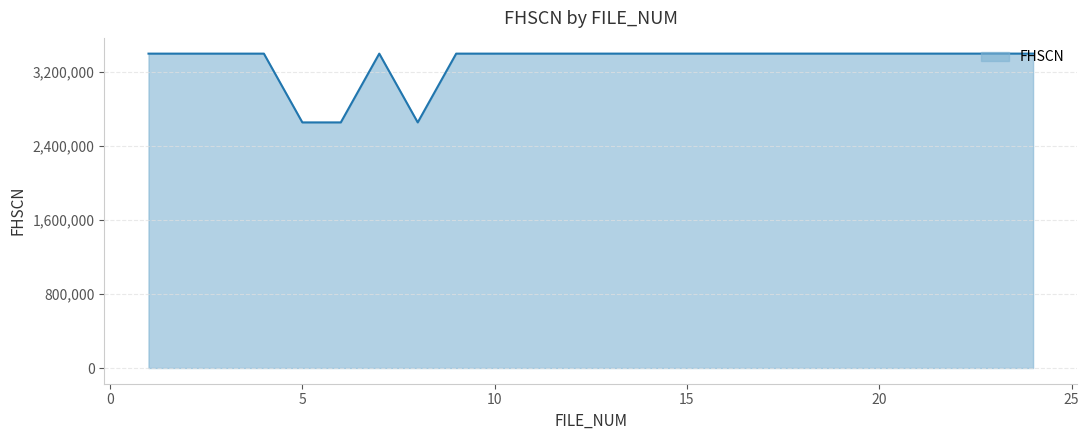

What is the difference between the maximum and minimum values?

742873